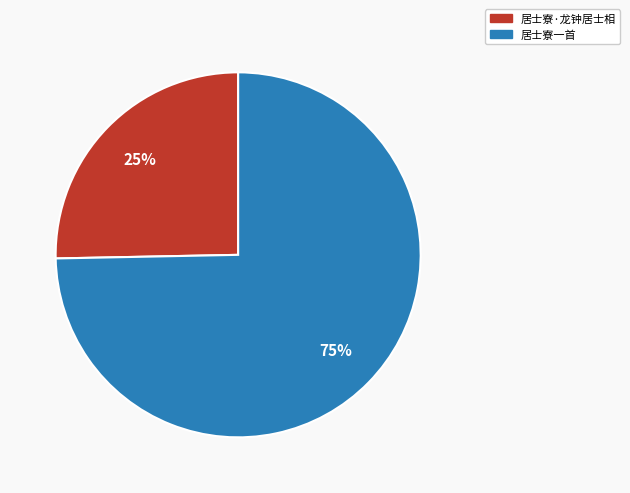

What is the ratio of the value at 居士寮一首 to the value at 居士寮·龙钟居士相?

3.0